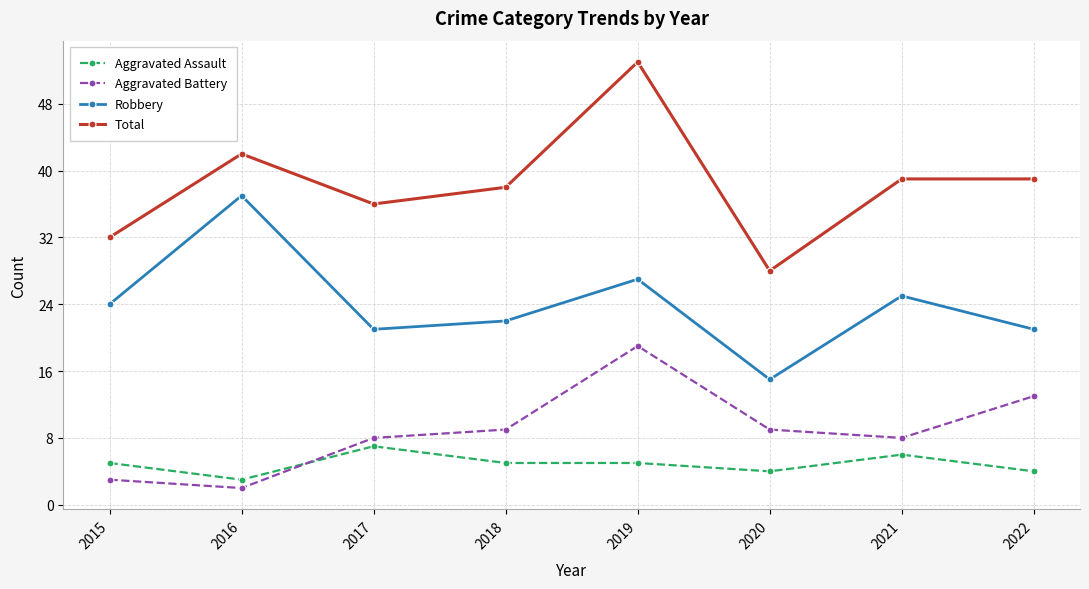

At which label does Total first exceed 39?

2016